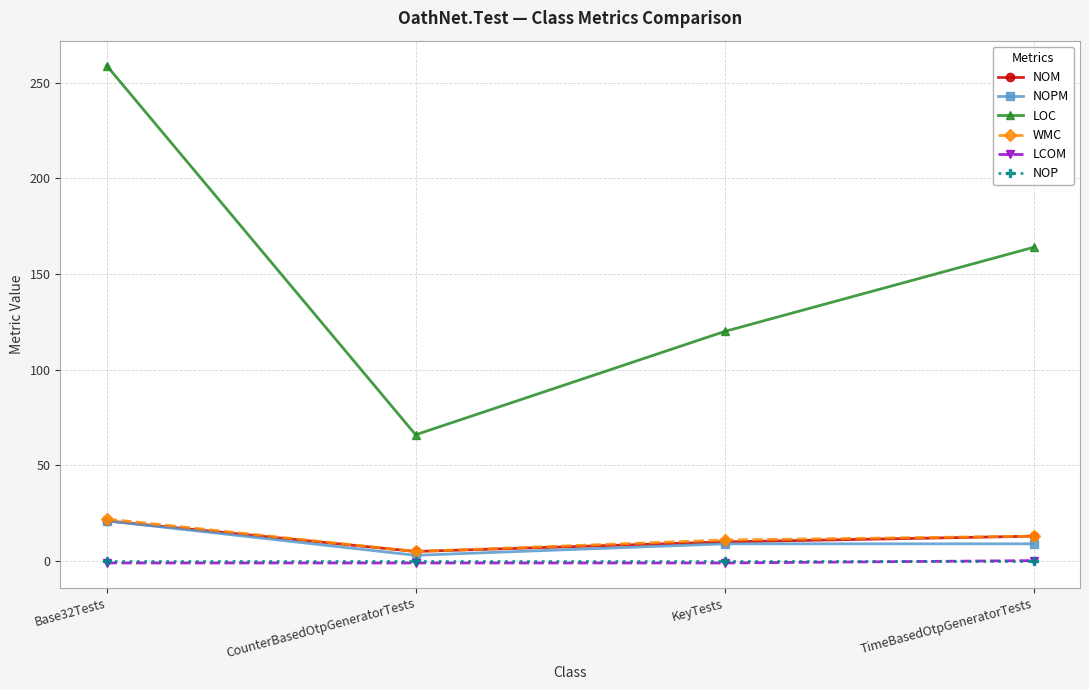

At how many categories does at least one series exceed 191?

1